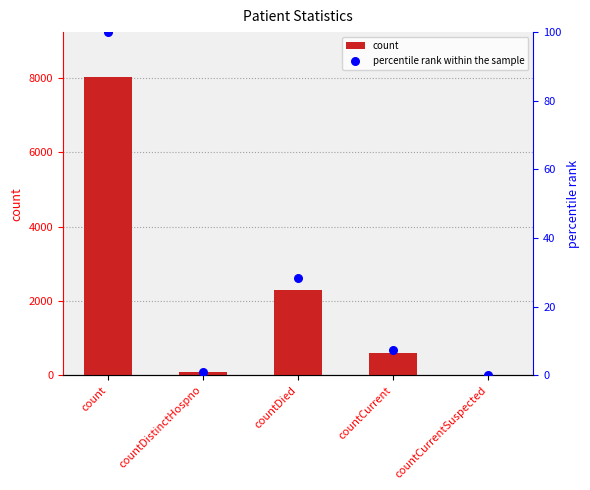

Is the value of percentile rank within the sample at countDied greater than the value of count at count?

No